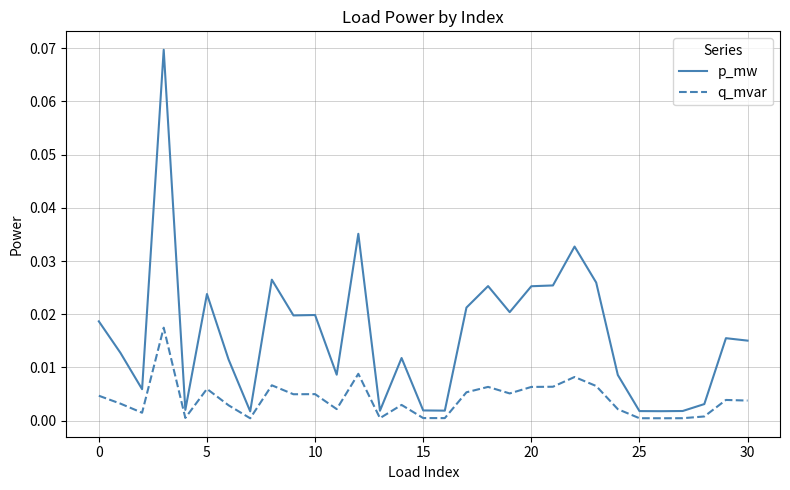

Which series has the largest total across all categories?

p_mw